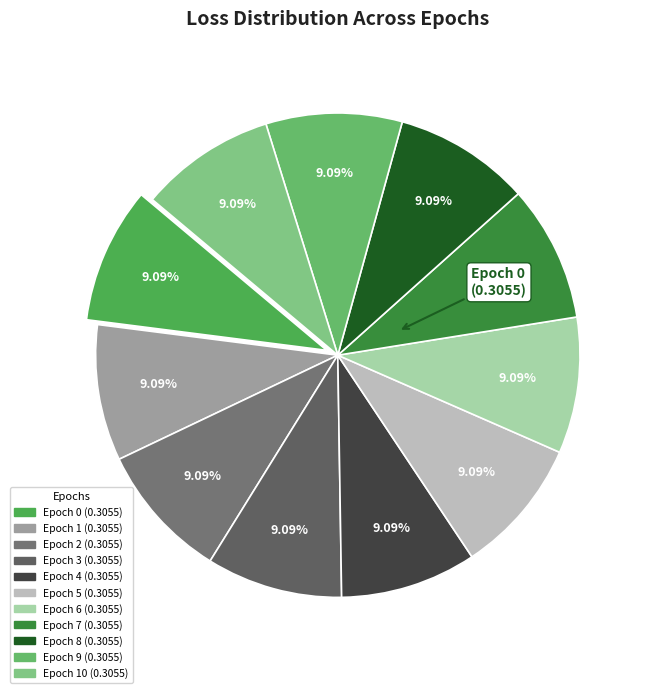

How many segments does this pie chart have?

11